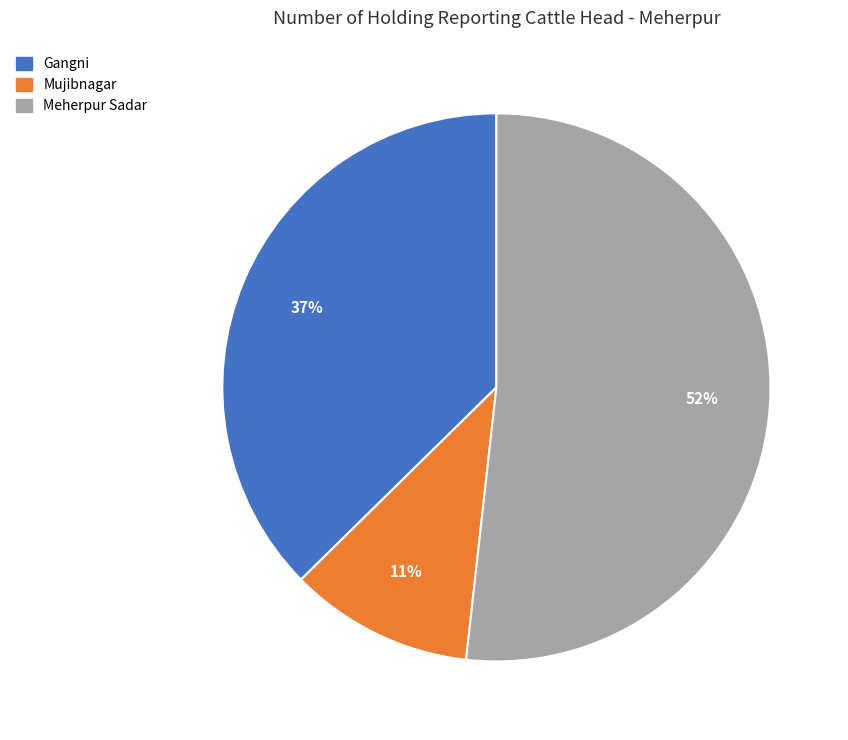

To the nearest percent, what percentage of the pie is Mujibnagar?

11%